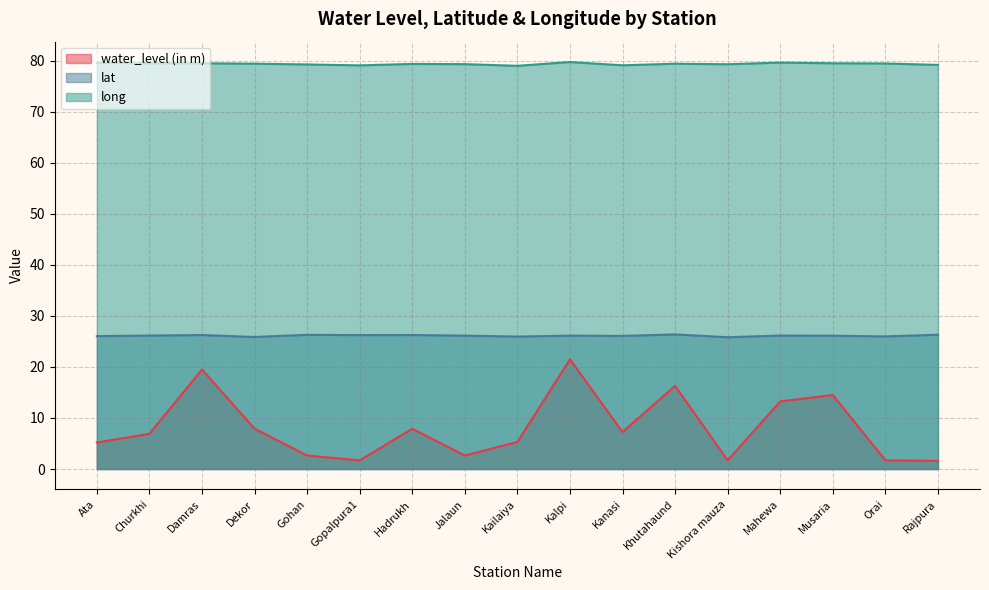

List the series in order of their peak value, highest first.

long, lat, water_level (in m)